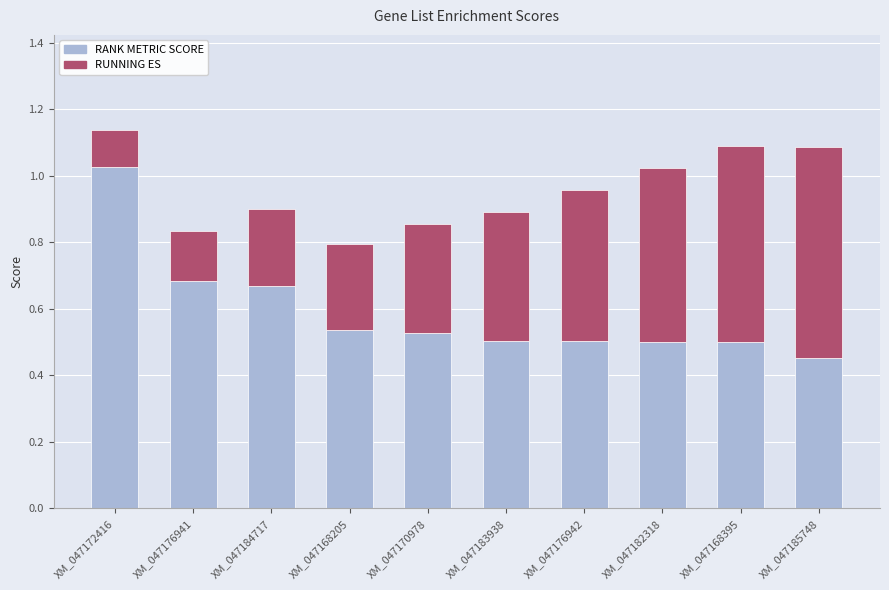

What is the total value across all series at XM_047184717?

0.9